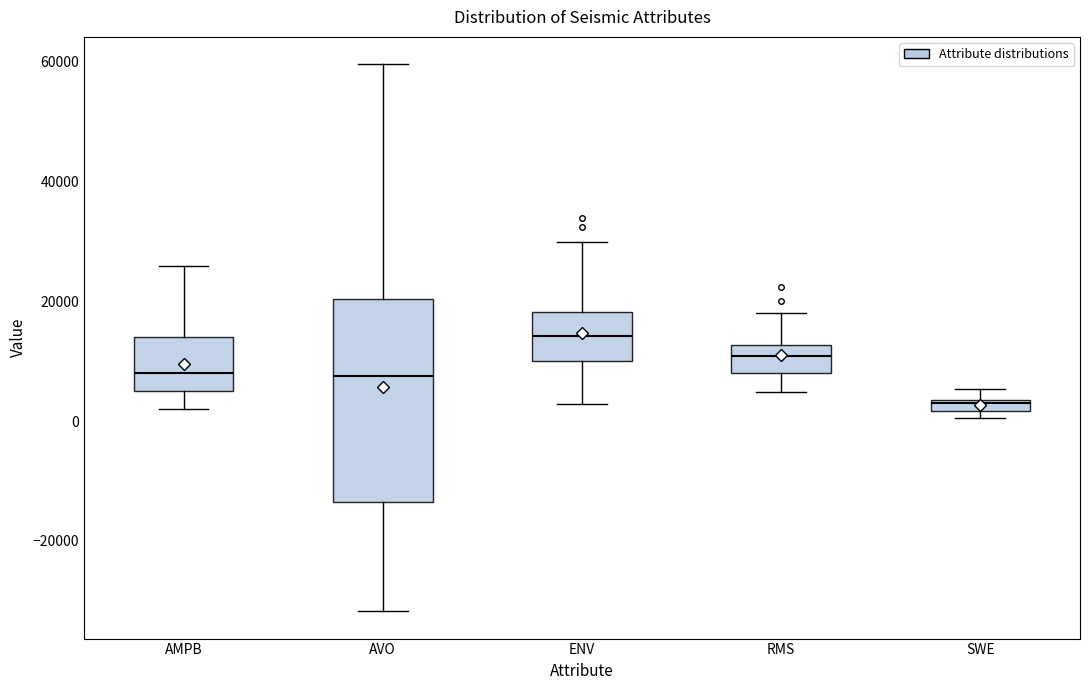

Which box's median line is the highest?

ENV